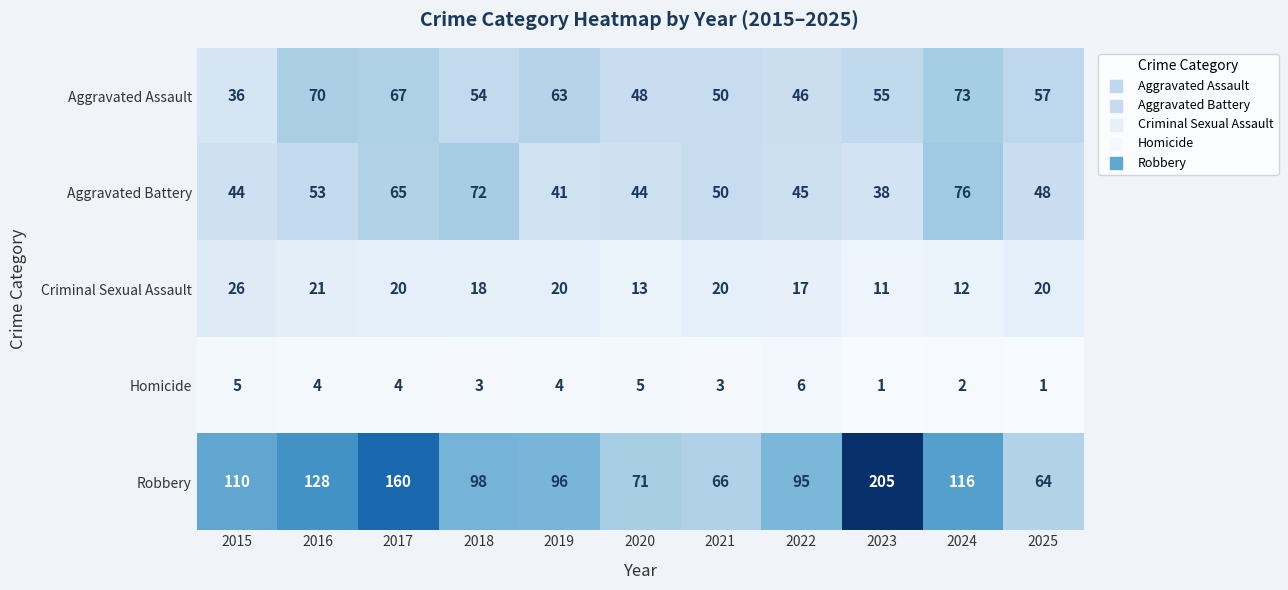

Count the number of data series in this chart.

5